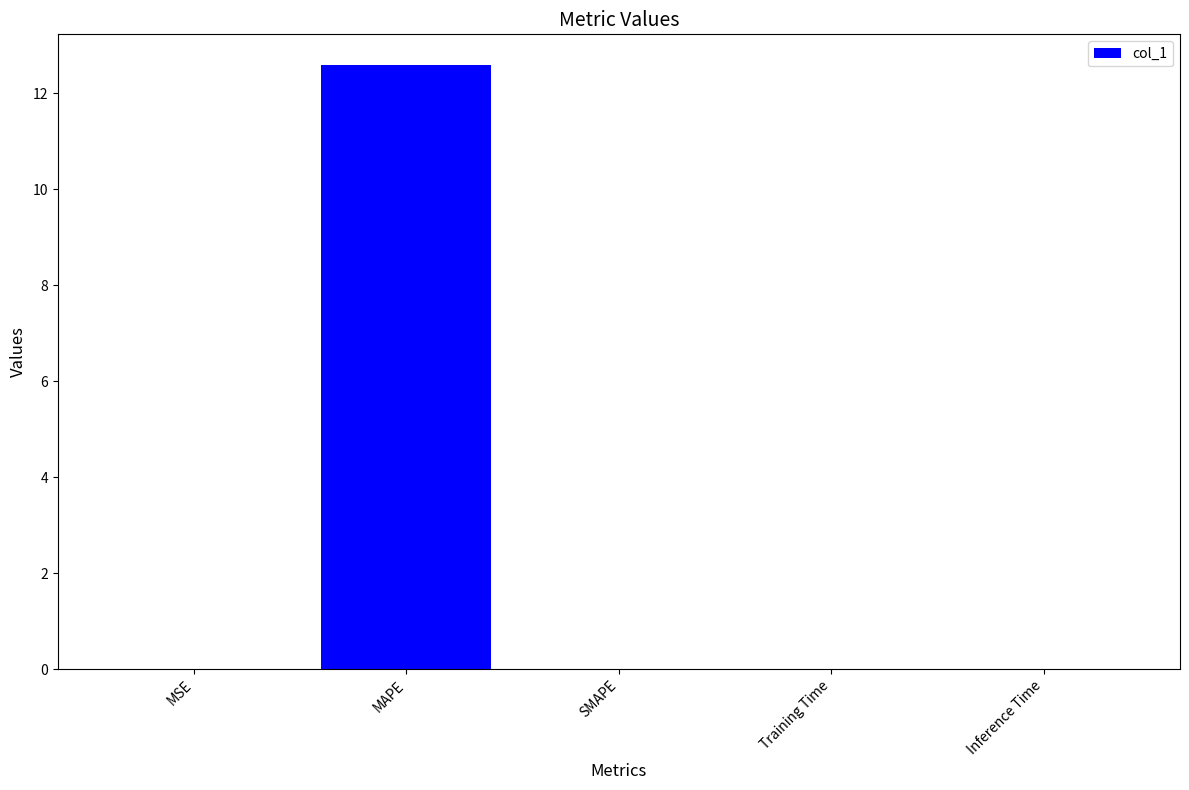

Which has a higher value, MAPE or Inference Time?

MAPE